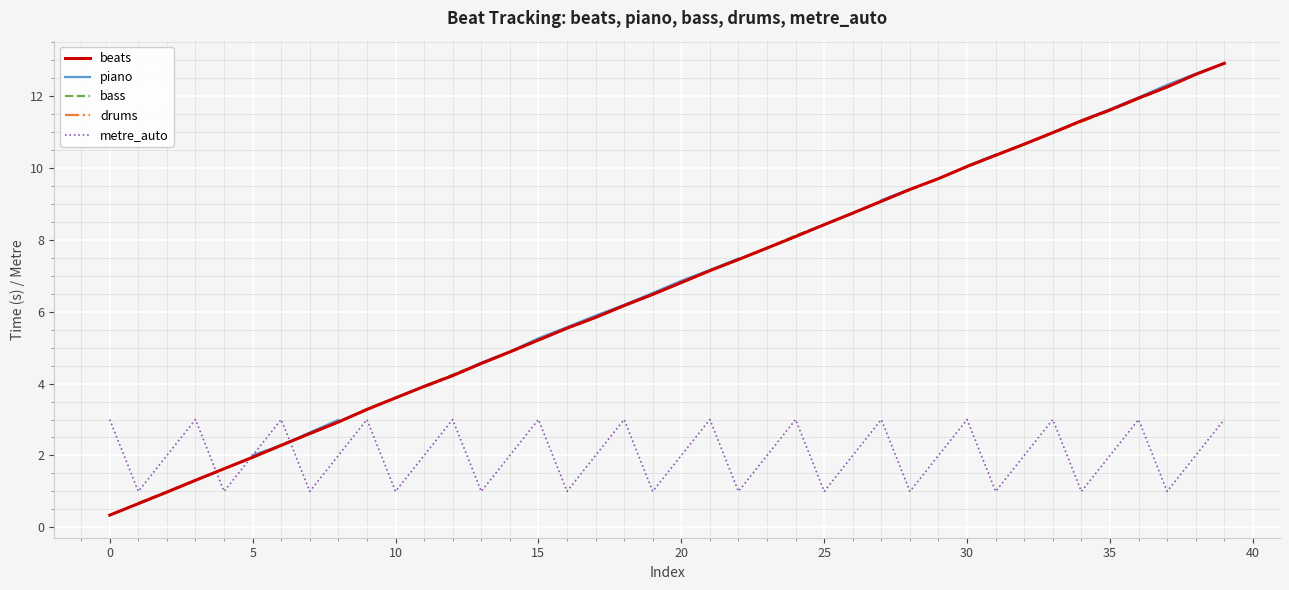

What is the highest value of the beats series?

12.9